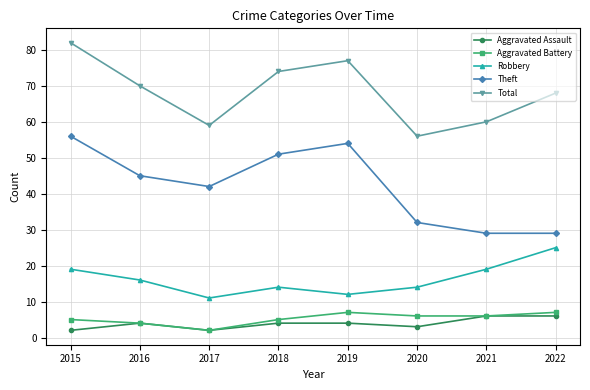

What is the value of the Theft point at the 8th from the left?

29